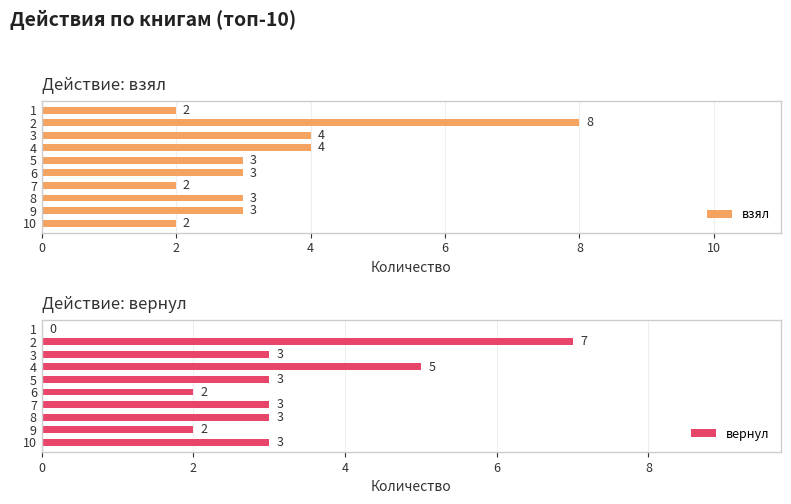

What value does the взял series have at 6?

3